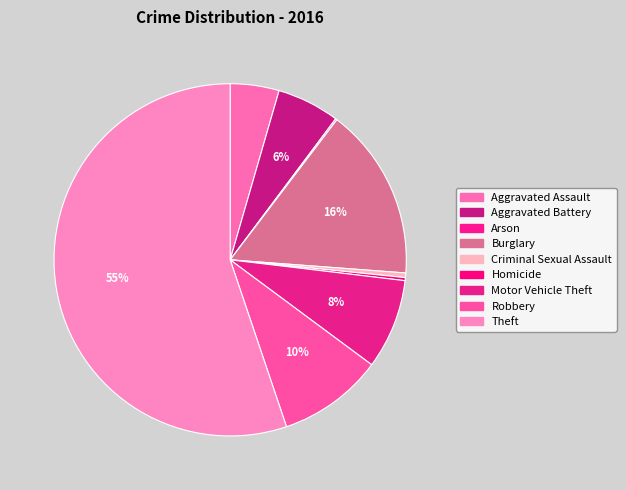

To the nearest percent, what percentage of the pie is Robbery?

10%